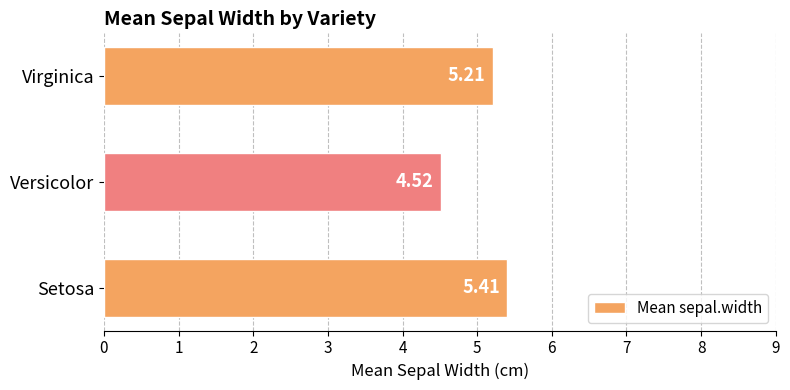

What is the average value?

5.0